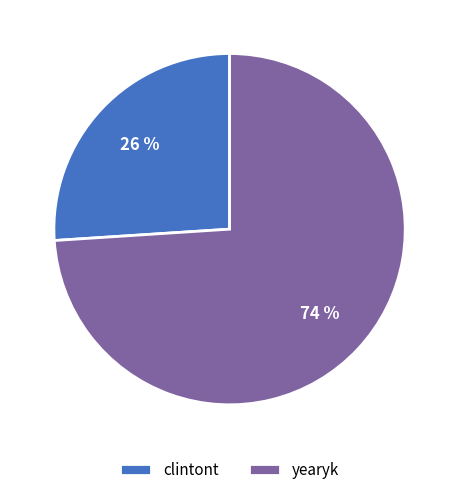

The clintont slice represents 26% of the pie. True or false?

True